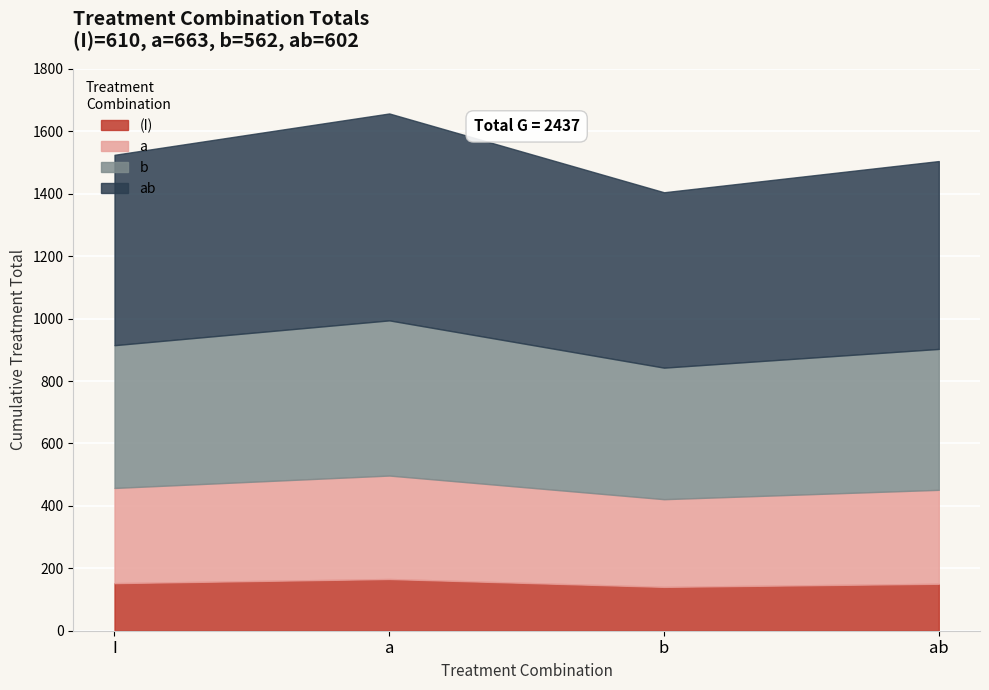

What is the total value across all series at I?

1525.0